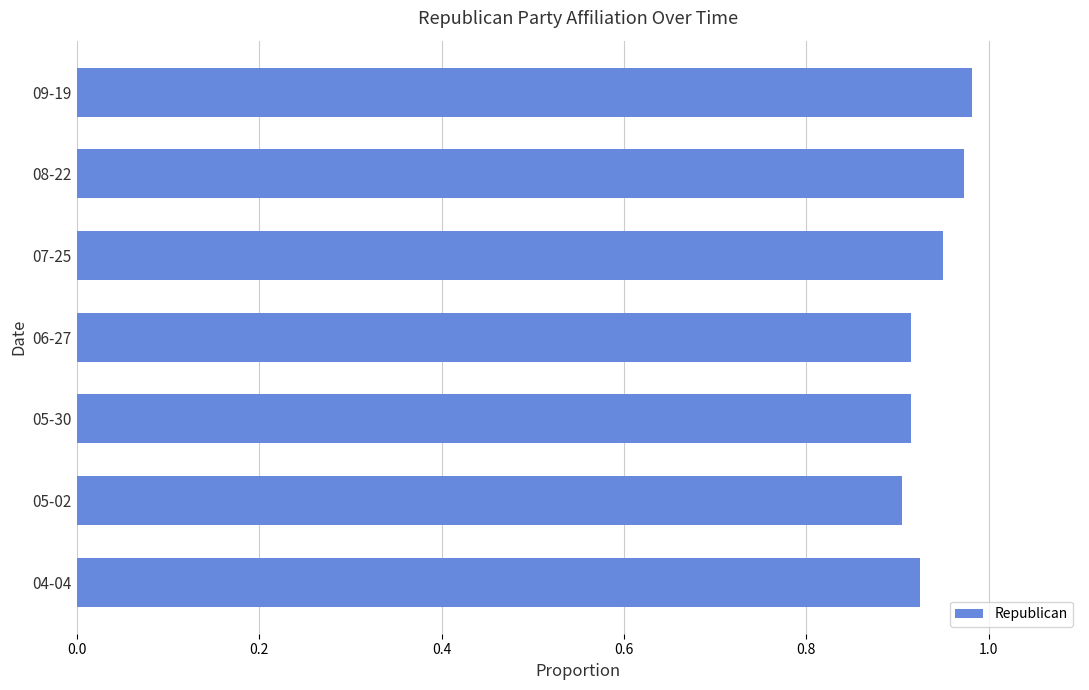

True or false: the data shows 0.3 at 05-02.

False